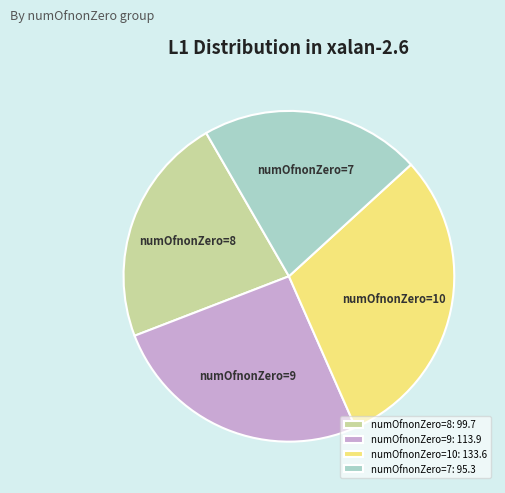

Which category has the smallest portion of the pie?

numOfnonZero=7